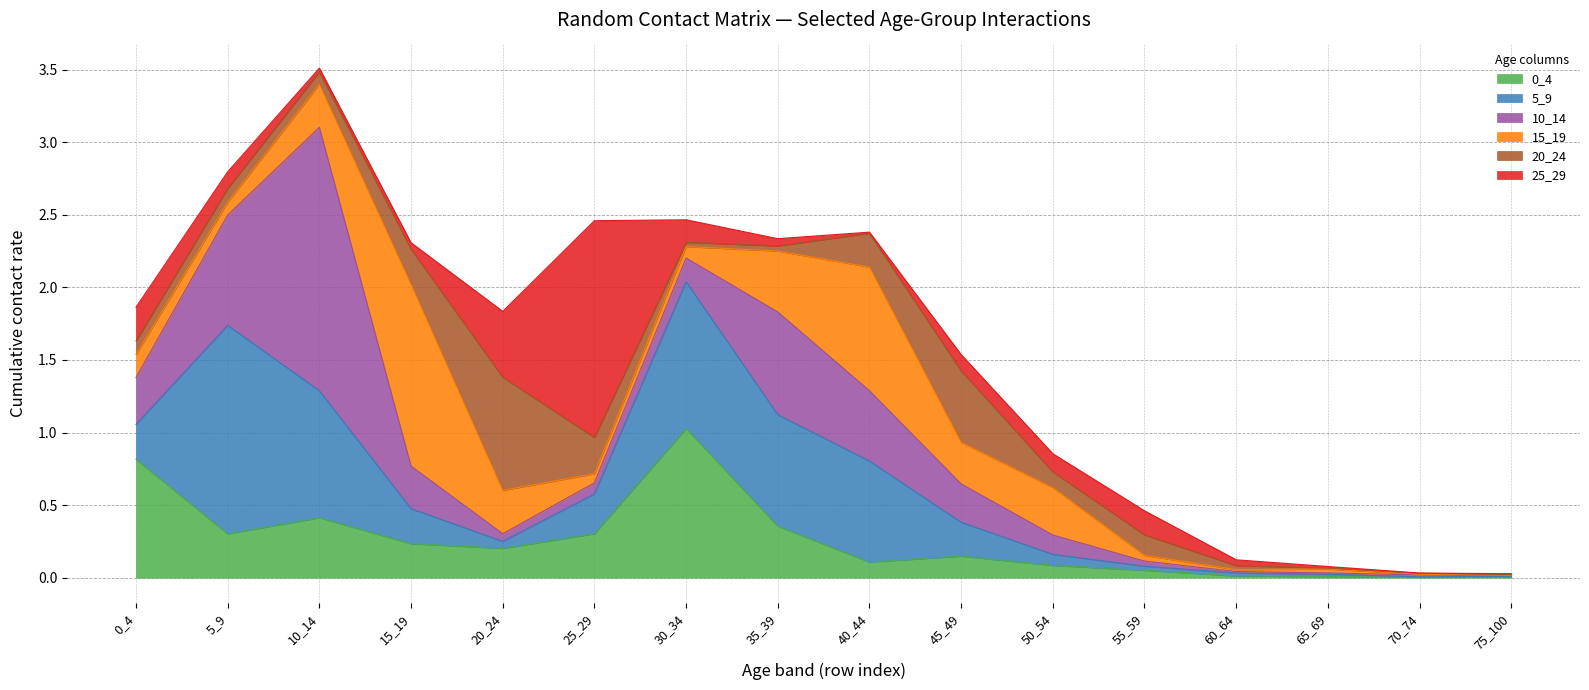

What value does the 15_19 series have at 0_4?

0.2